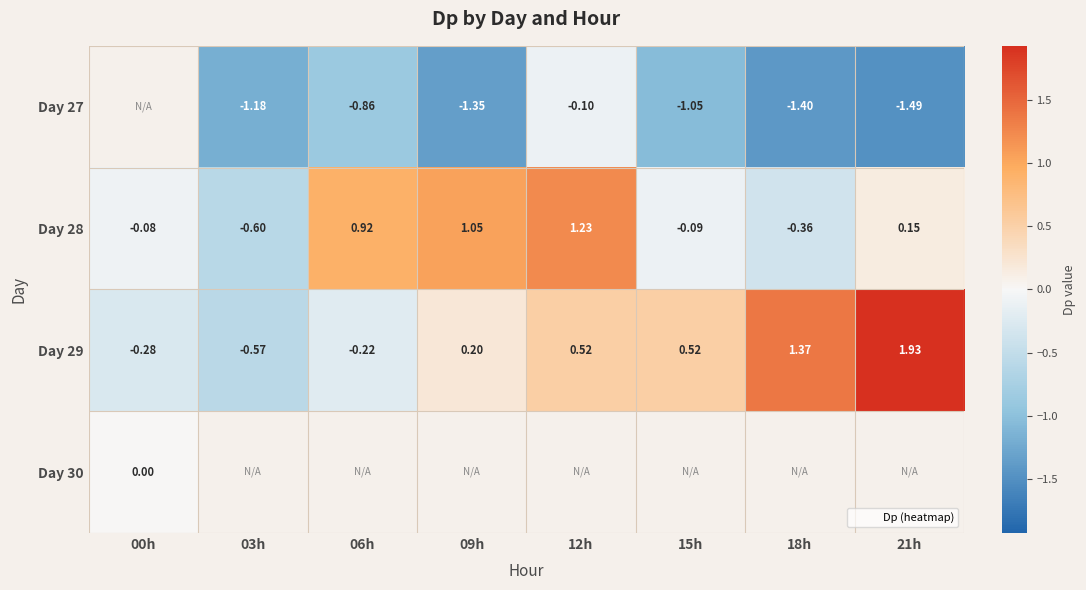

True or false: Day 27 has a value of -1.5 at 21h.

True